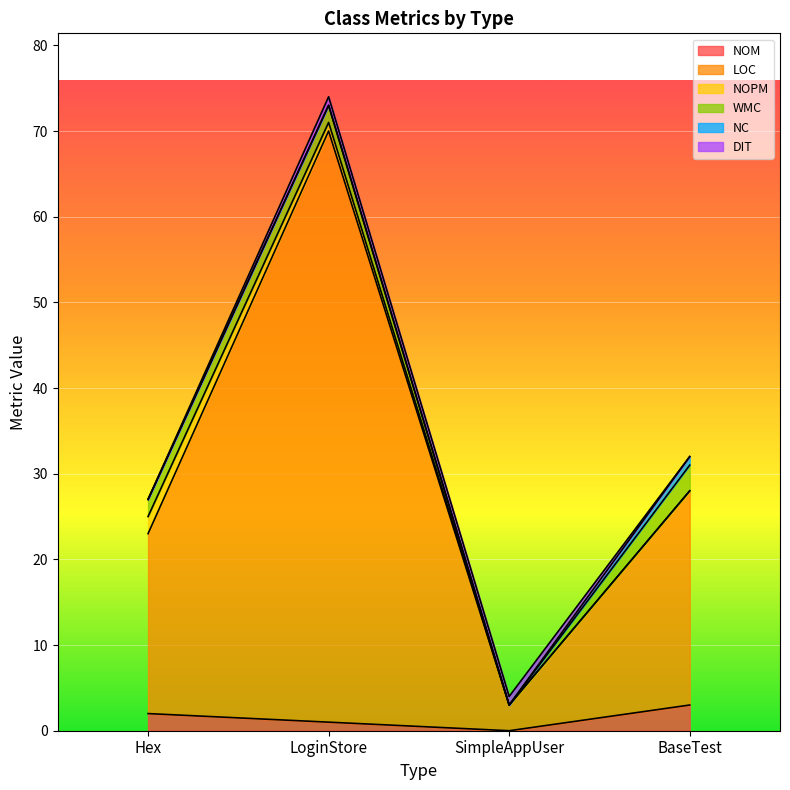

True or false: DIT has more than 1 points higher than both neighbors.

False